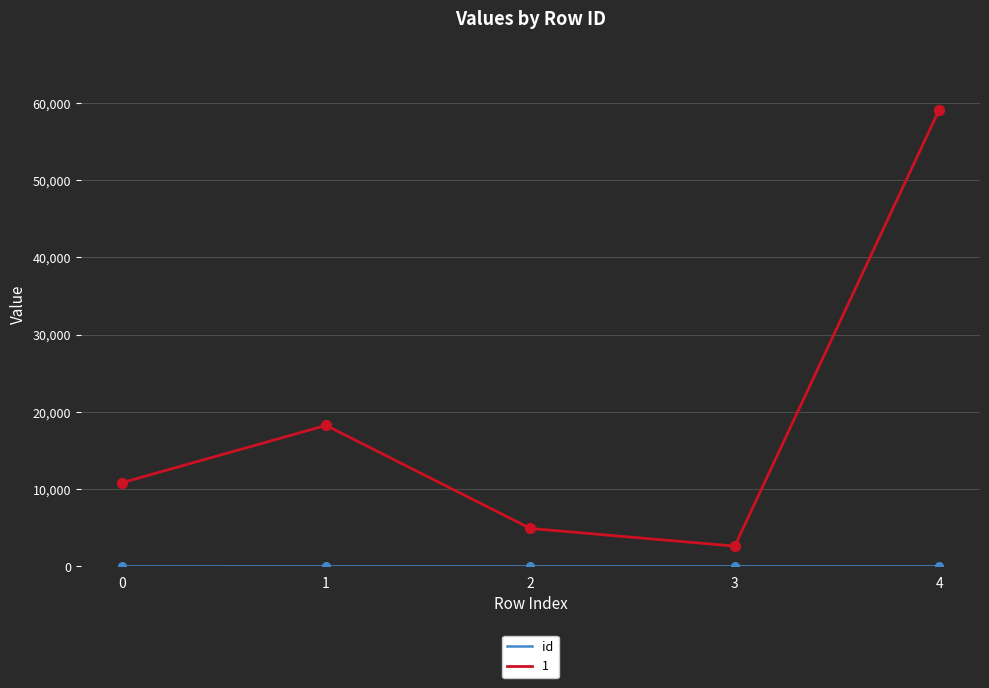

What is the maximum value shown in the chart?

59093